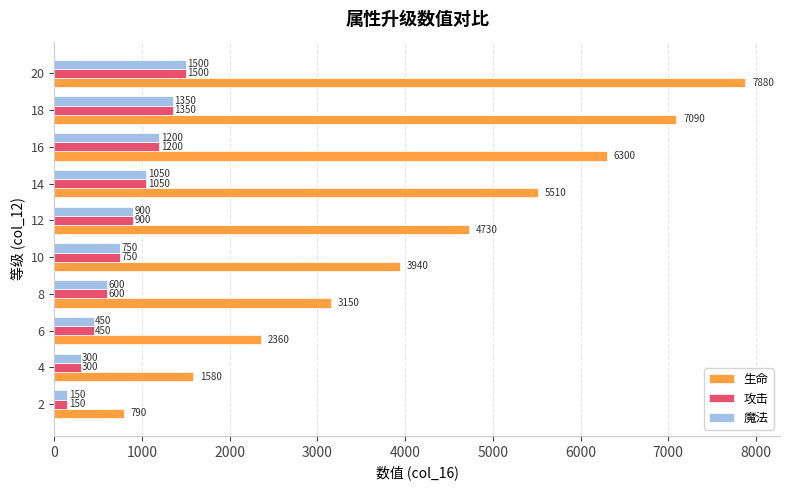

Which label corresponds to the largest value in the chart?

20